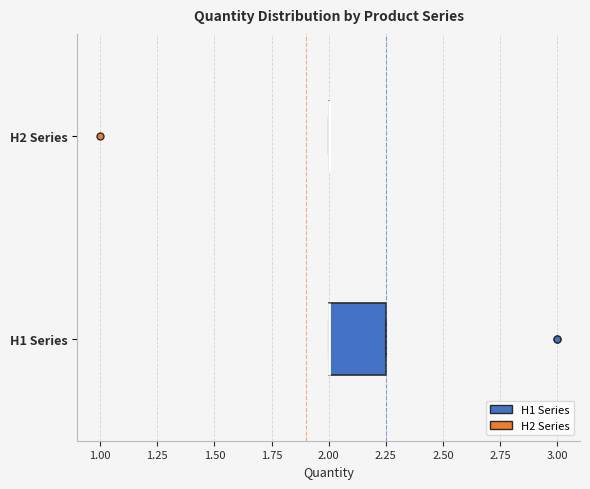

Comparing the boxes themselves (not the whiskers), which one is the widest?

H1 Series